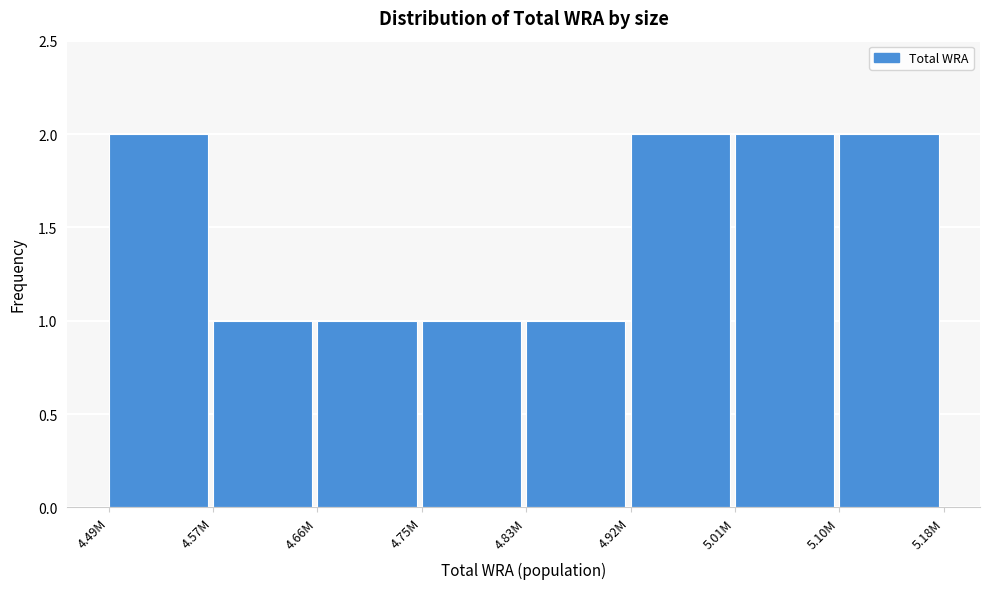

Reading left to right, what are all the values shown in this chart?

4.49M=2	4.57M=1	4.66M=1	4.75M=1	4.83M=1	4.92M=2	5.01M=2	5.10M=2